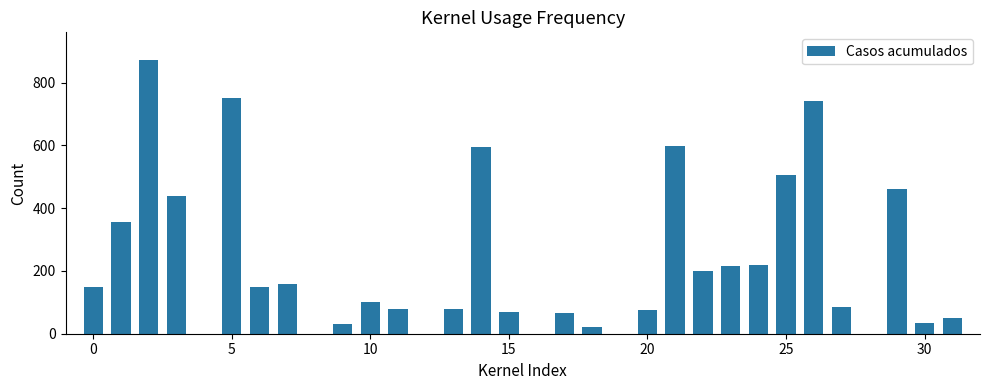

What is the greatest value displayed?

873